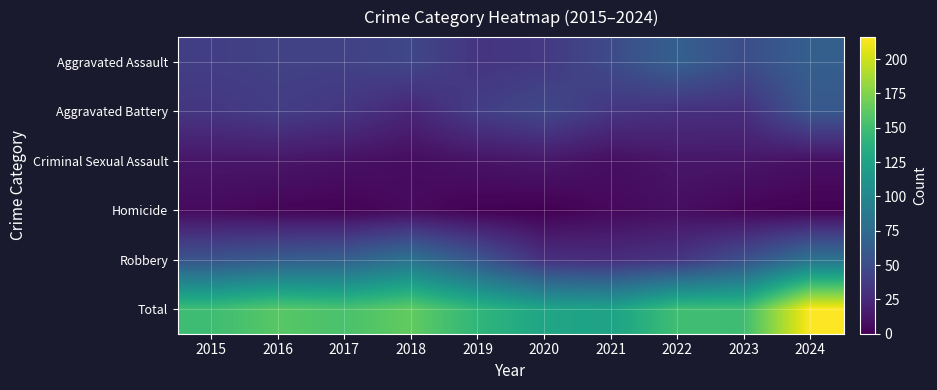

Reading left to right, transcribe all the data shown in this chart.

Aggravated Assault: 2015=40	2016=42	2017=42	2018=46	2019=33	2020=36	2021=49	2022=66	2023=51	2024=65
Aggravated Battery: 2015=34	2016=39	2017=34	2018=23	2019=39	2020=47	2021=34	2022=30	2023=29	2024=59
Criminal Sexual Assault: 2015=13	2016=13	2017=10	2018=7	2019=11	2020=14	2021=8	2022=13	2023=13	2024=9
Homicide: 2015=6	2016=3	2017=2	2018=6	2019=1	2020=0	2021=5	2022=8	2023=3	2024=1
Robbery: 2015=56	2016=63	2017=66	2018=82	2019=58	2020=30	2021=28	2022=33	2023=53	2024=82
Total: 2015=149	2016=160	2017=154	2018=164	2019=142	2020=127	2021=124	2022=150	2023=149	2024=216